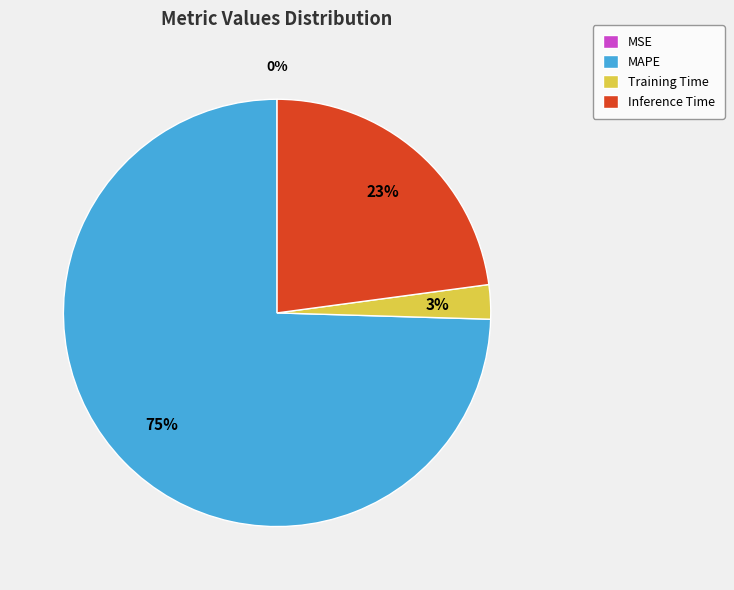

True or false: Inference Time accounts for 23% of the total.

True